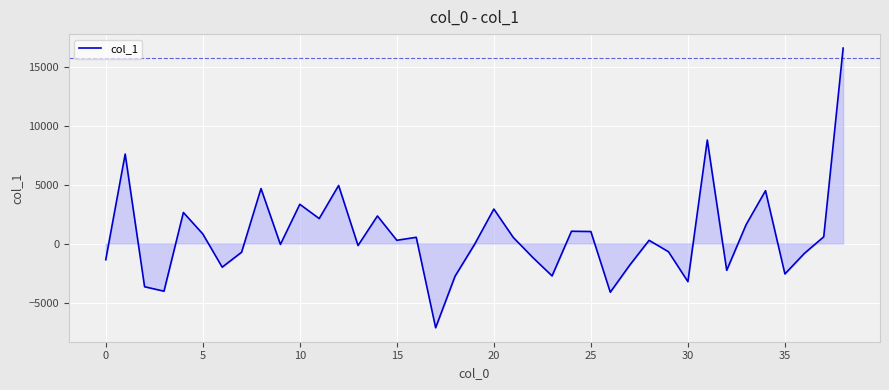

What is the smallest value displayed?

-7138.9